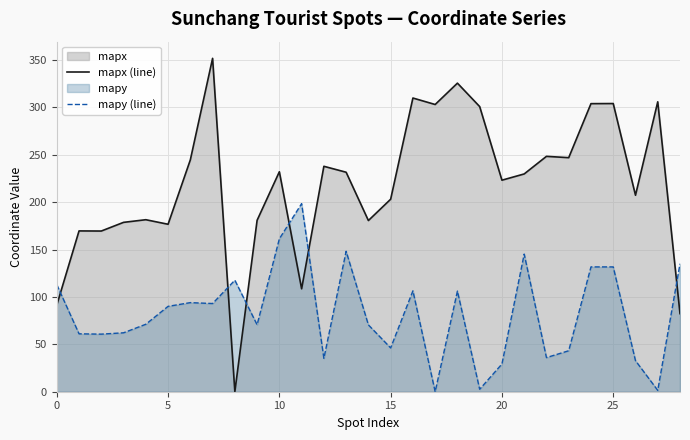

How many intersections are there between mapx (line) and mapy (line)?

6